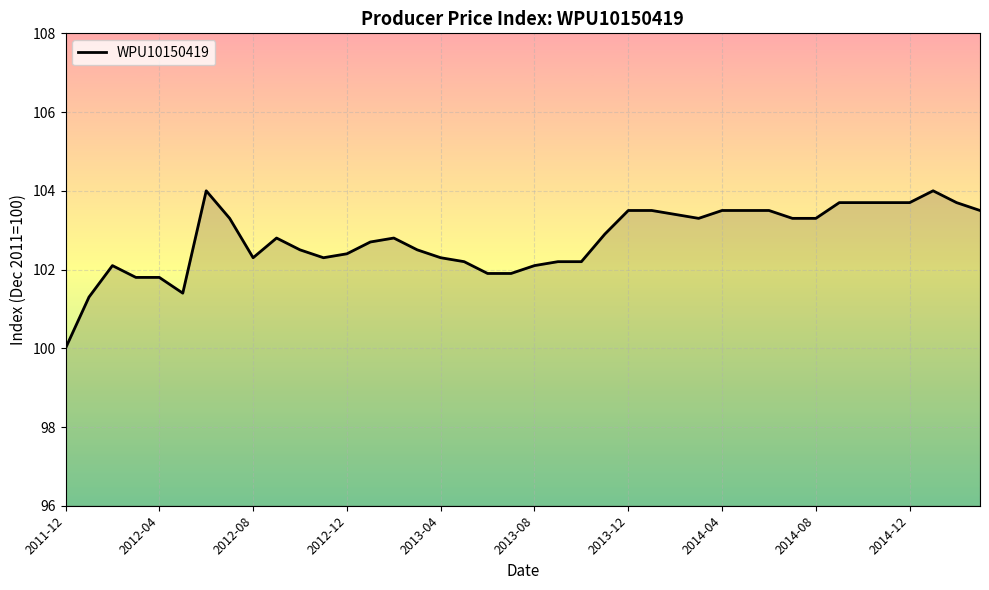

What is the greatest value displayed?

104.0